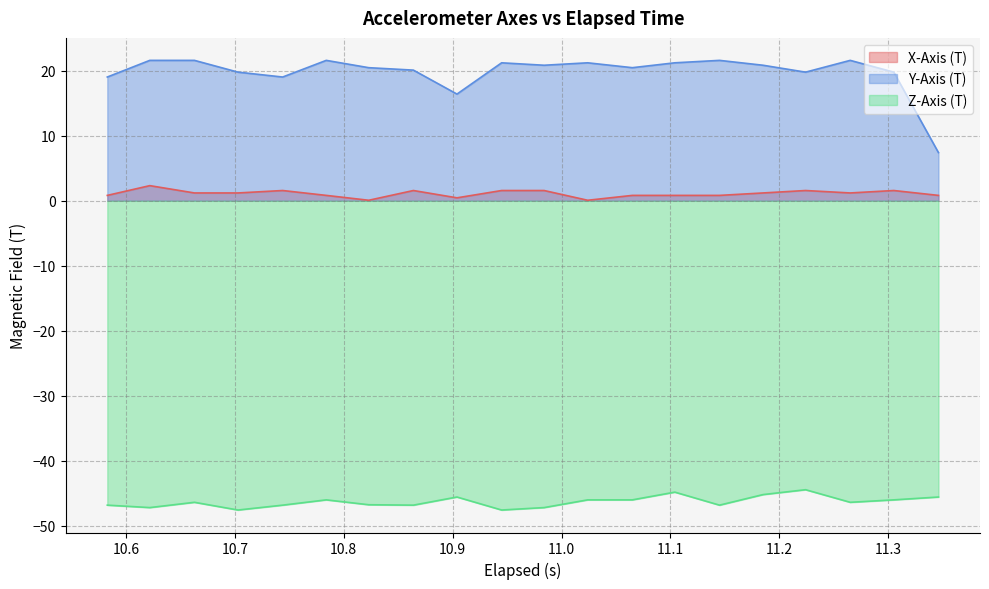

What are all the series names shown in the legend?

X-Axis (T), Y-Axis (T), Z-Axis (T)